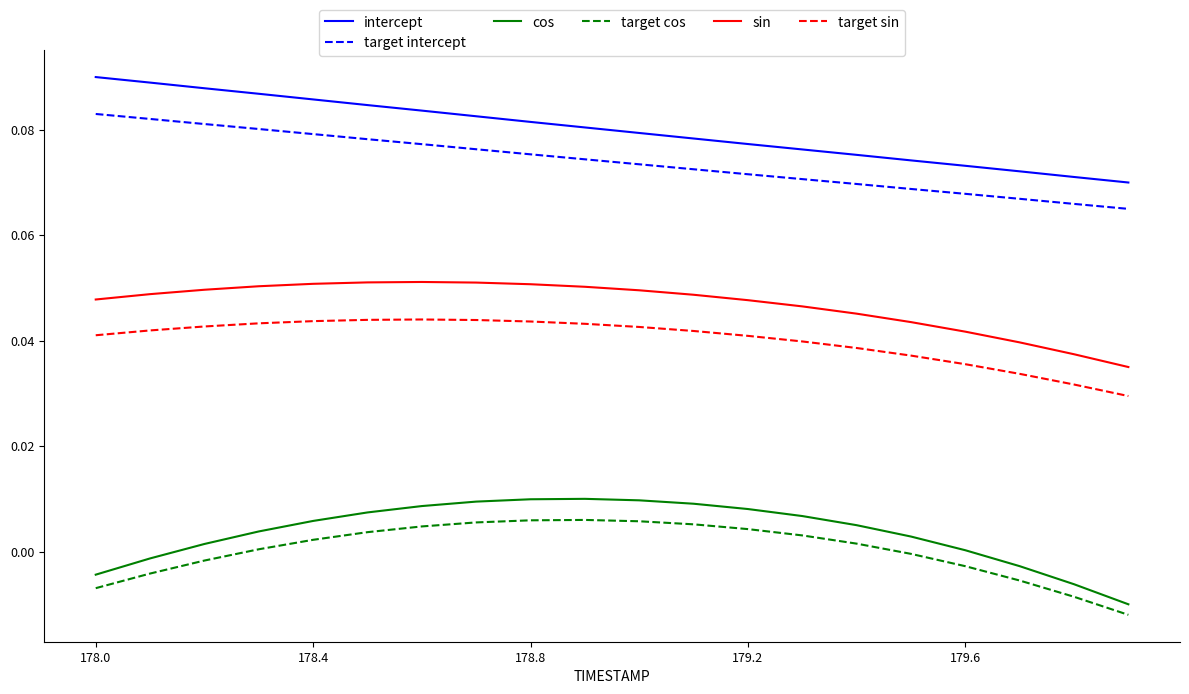

True or false: sin and target sin cross at least once.

False